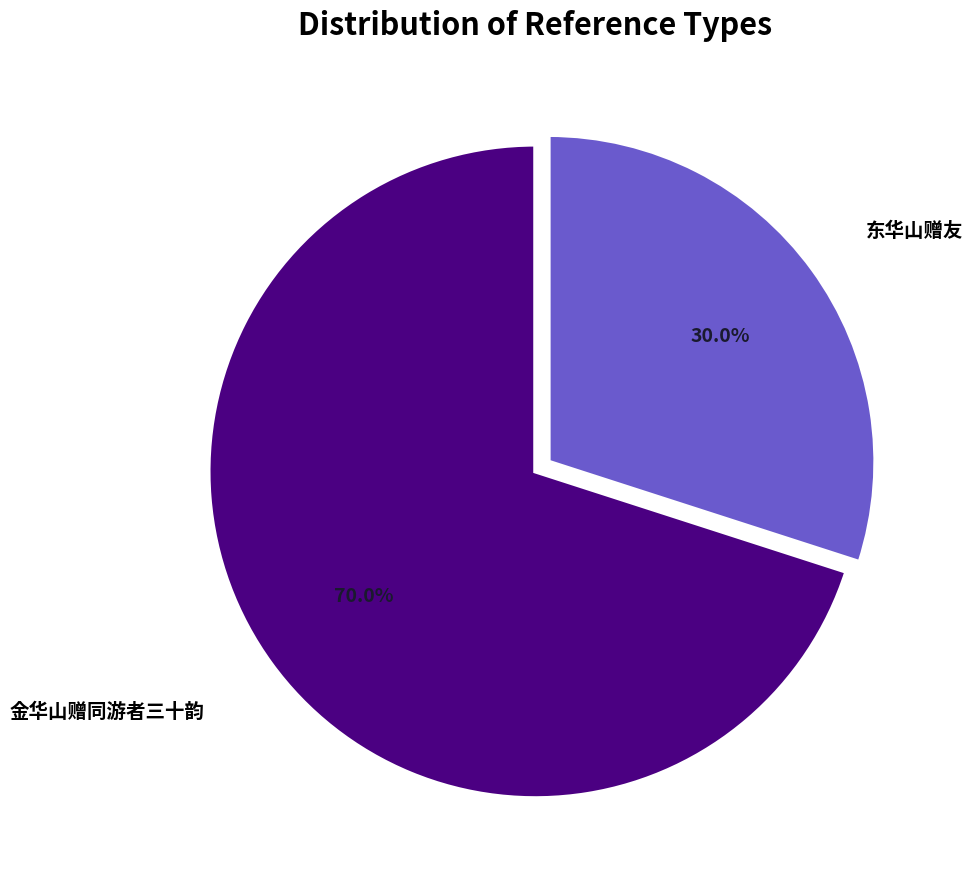

Is there a majority slice in this chart?

Yes